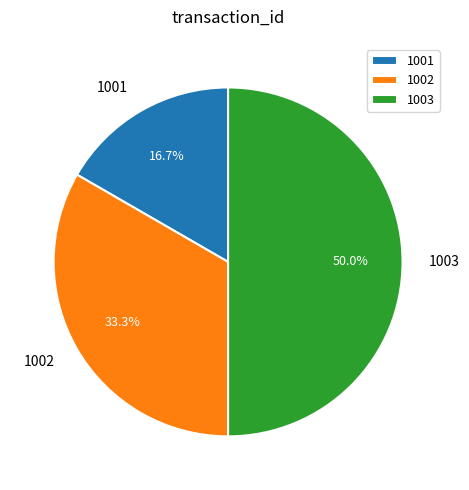

What is the smallest slice in the pie chart?

1001